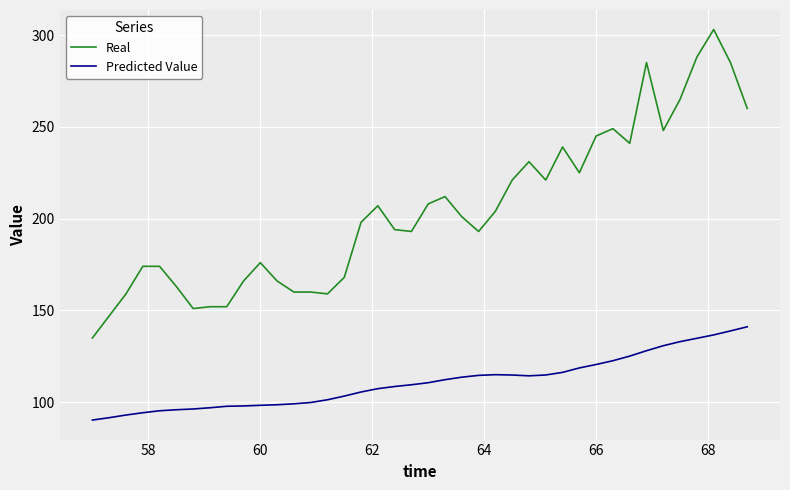

Which series has the largest range (max minus min)?

Real